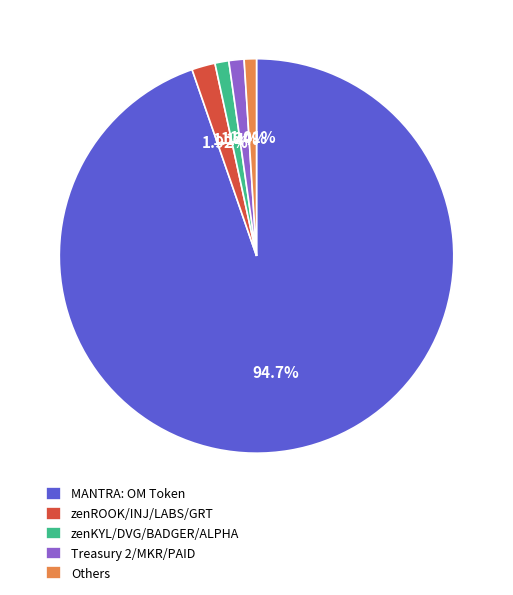

Combined, do MANTRA: OM Token and zenROOK/INJ/LABS/GRT account for over 50%?

Yes